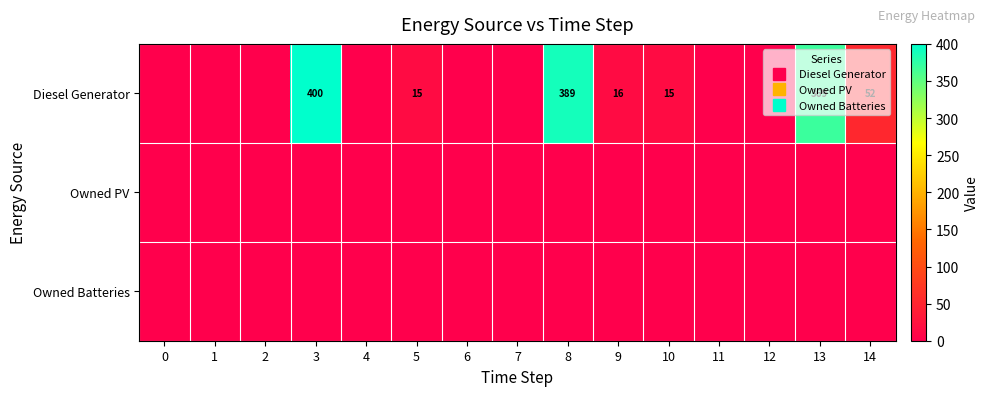

At how many categories does at least one series exceed 303?

3